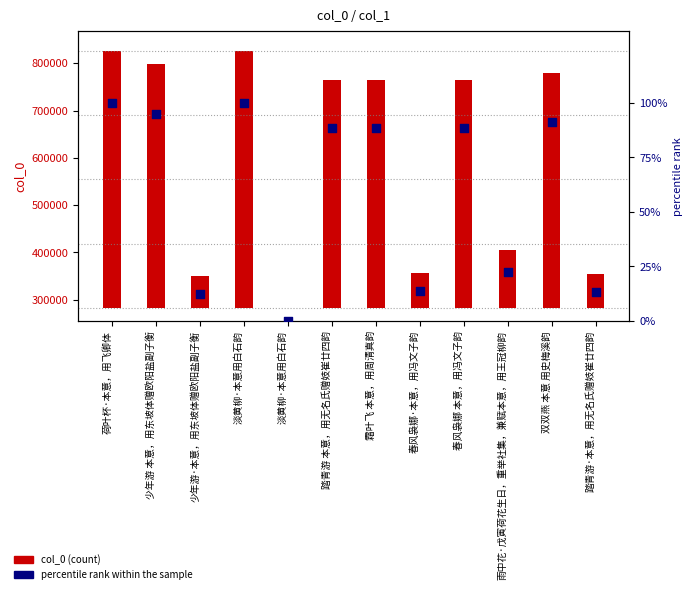

What is the total value across all series at 荷叶杯·本意，用飞卿体?

544632.0